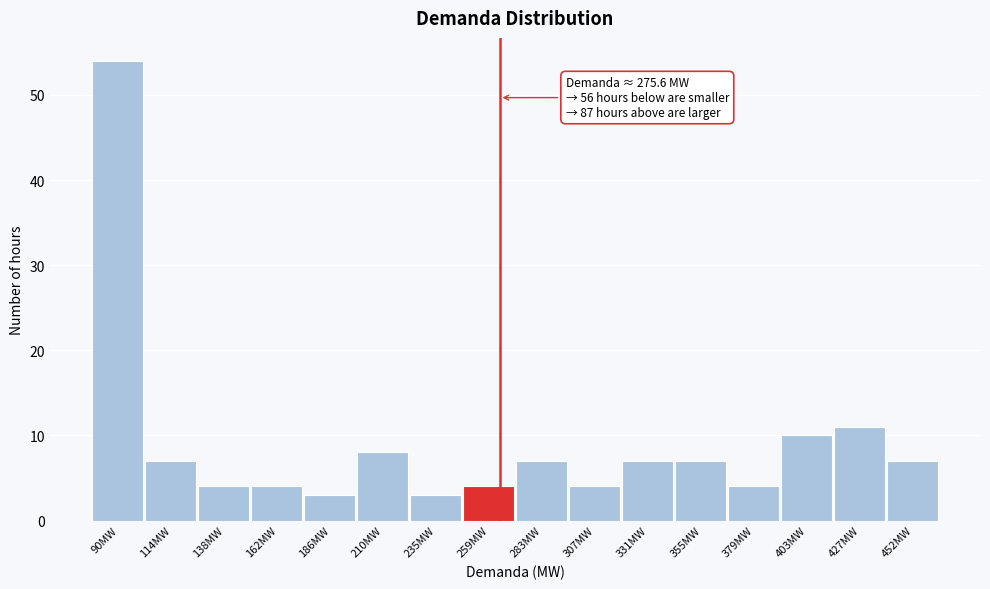

Reading left to right, what are all the values shown in this chart?

90MW=54	114MW=7	138MW=4	162MW=4	186MW=3	210MW=8	235MW=3	259MW=4	283MW=7	307MW=4	331MW=7	355MW=7	379MW=4	403MW=10	427MW=11	452MW=7